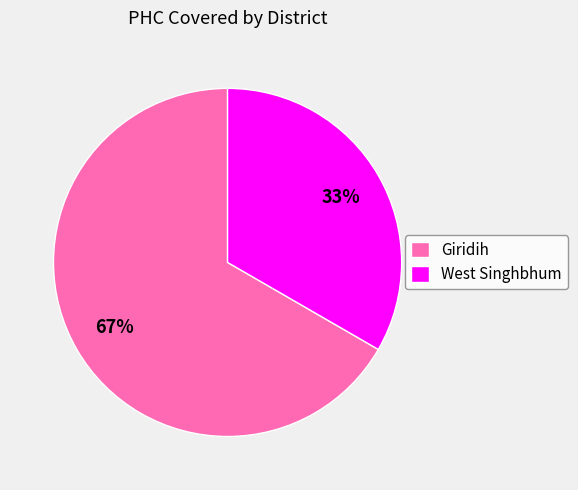

To the nearest percent, what percentage of the pie is Giridih?

67%